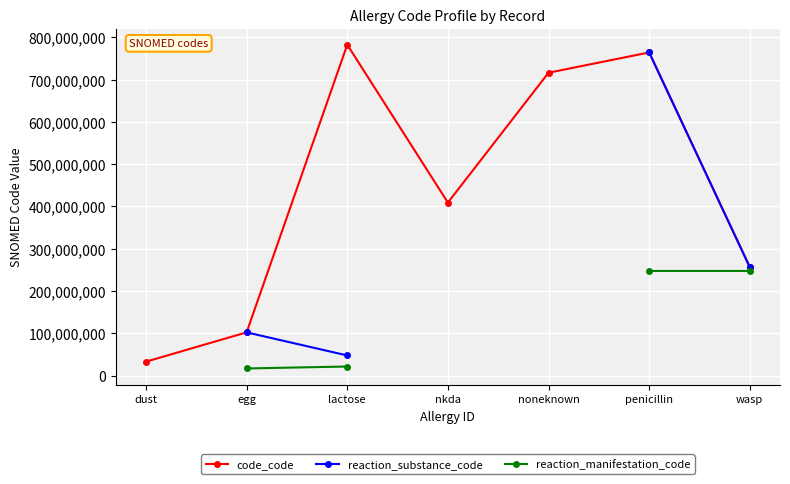

True or false: code_code and reaction_manifestation_code intersect in this chart.

False